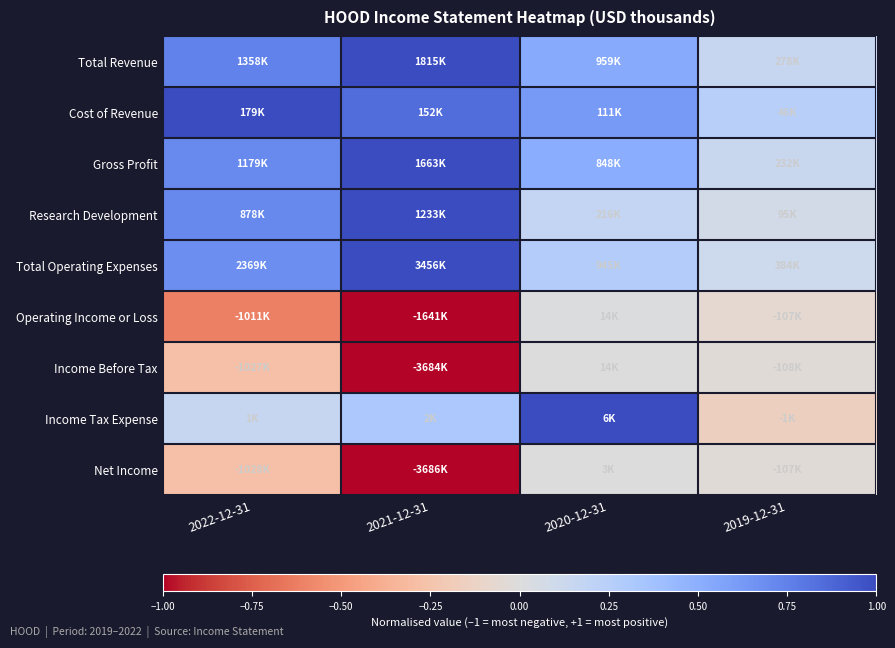

What is the spread (max minus min) of values at 2020-12-31?

1.0